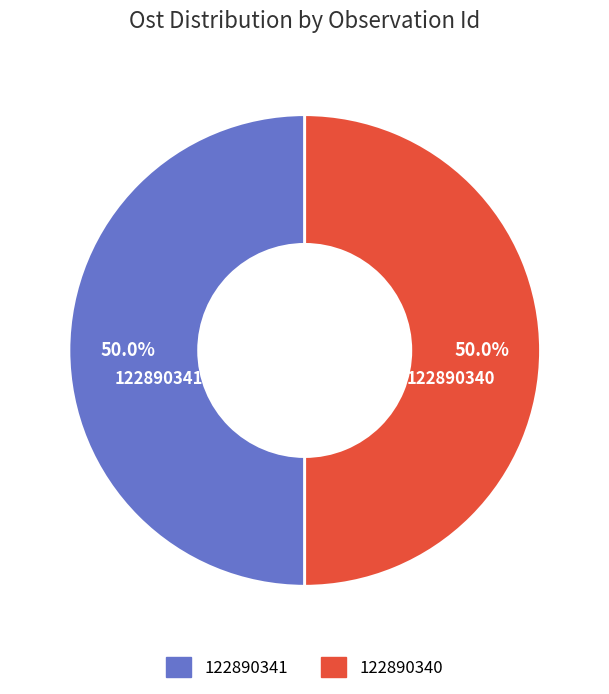

What portion of the pie excludes 122890341?

50.0%